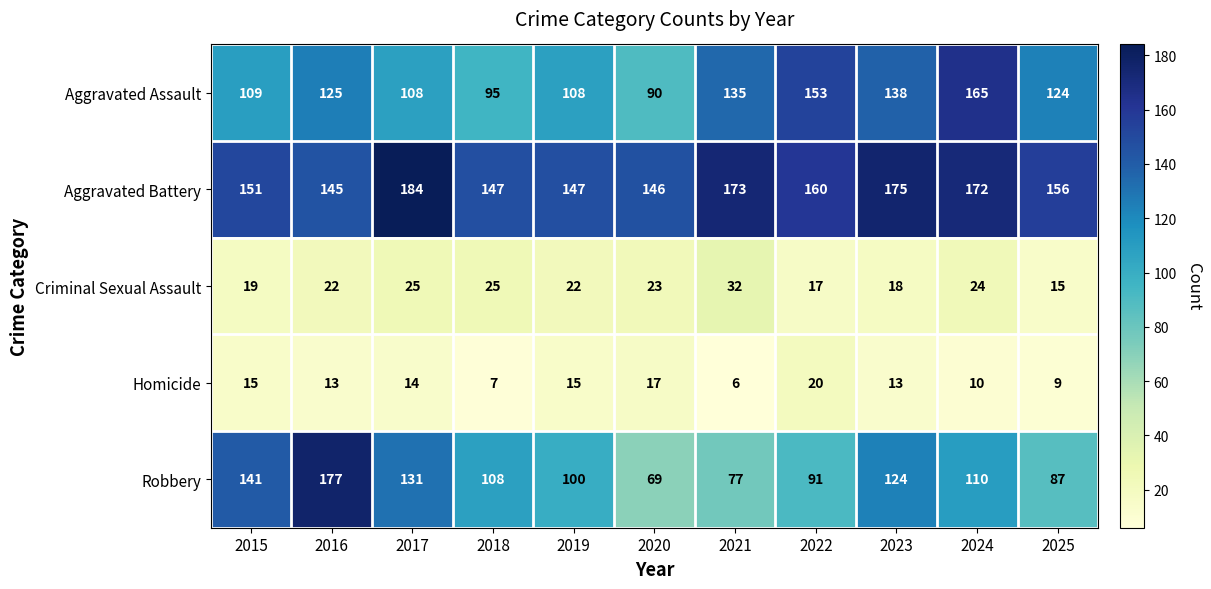

How many data points does each series have?

11